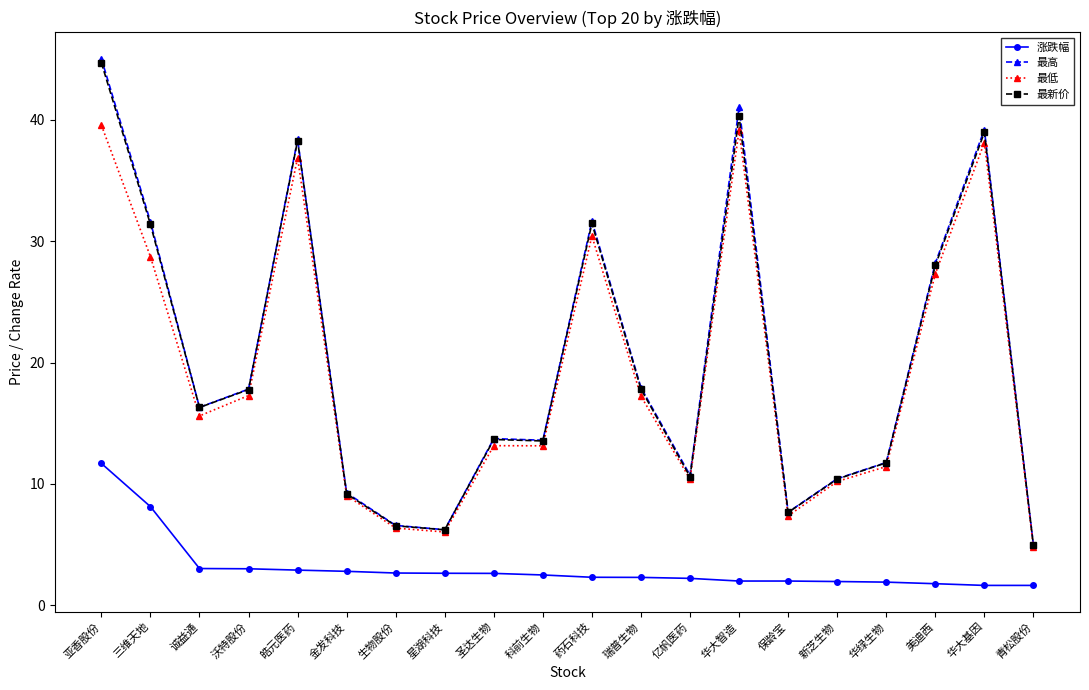

At which label does 涨跌幅 first exceed 2?

亚香股份